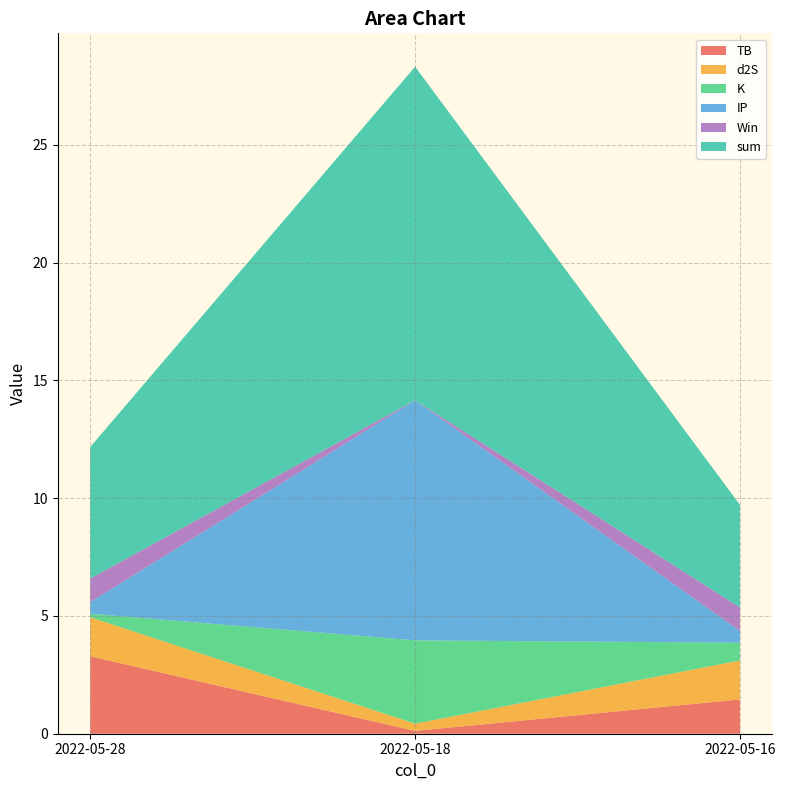

Reading left to right, transcribe all the data shown in this chart.

TB: 3.3	0.1	1.5
d2S: 1.7	0.3	1.7
K: 0.1	3.5	0.8
IP: 0.5	10.2	0.5
Win: 1.0	0.0	1.0
sum: 5.6	14.2	4.4